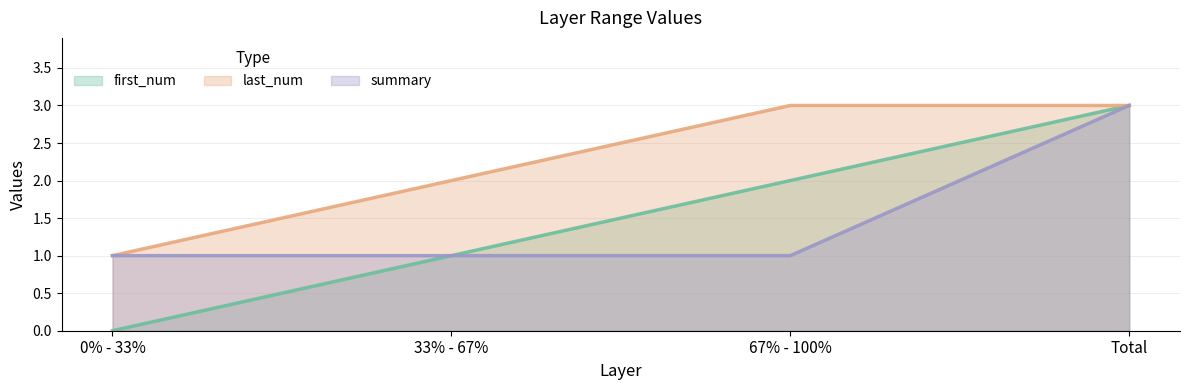

At which category is the sum across all series the highest?

Total